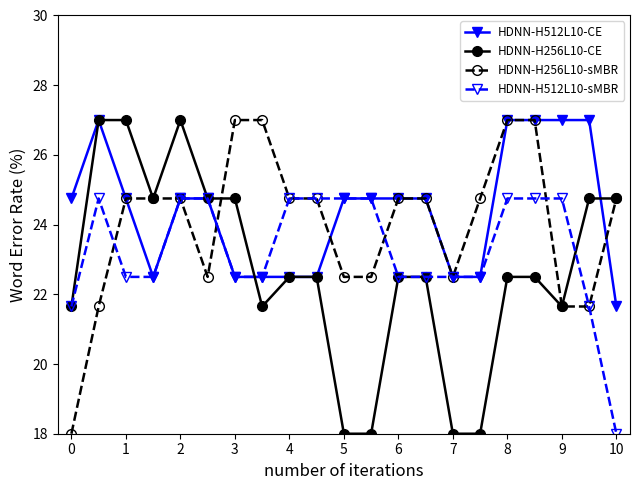

At how many categories does at least one series exceed 24?

20